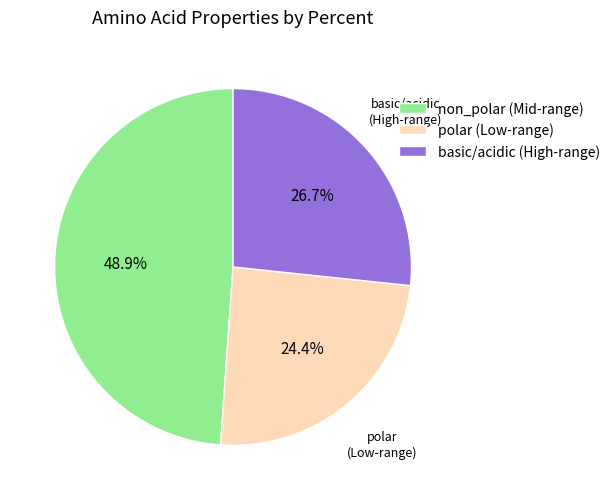

How many segments does this pie chart have?

3